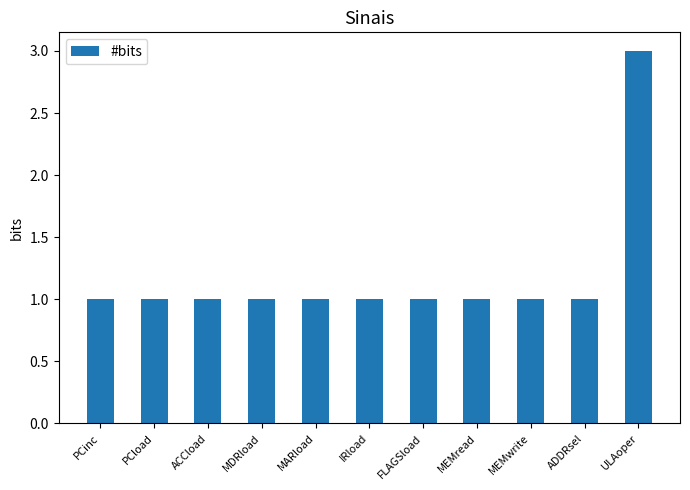

The value at ULAoper is 4. True or false?

False